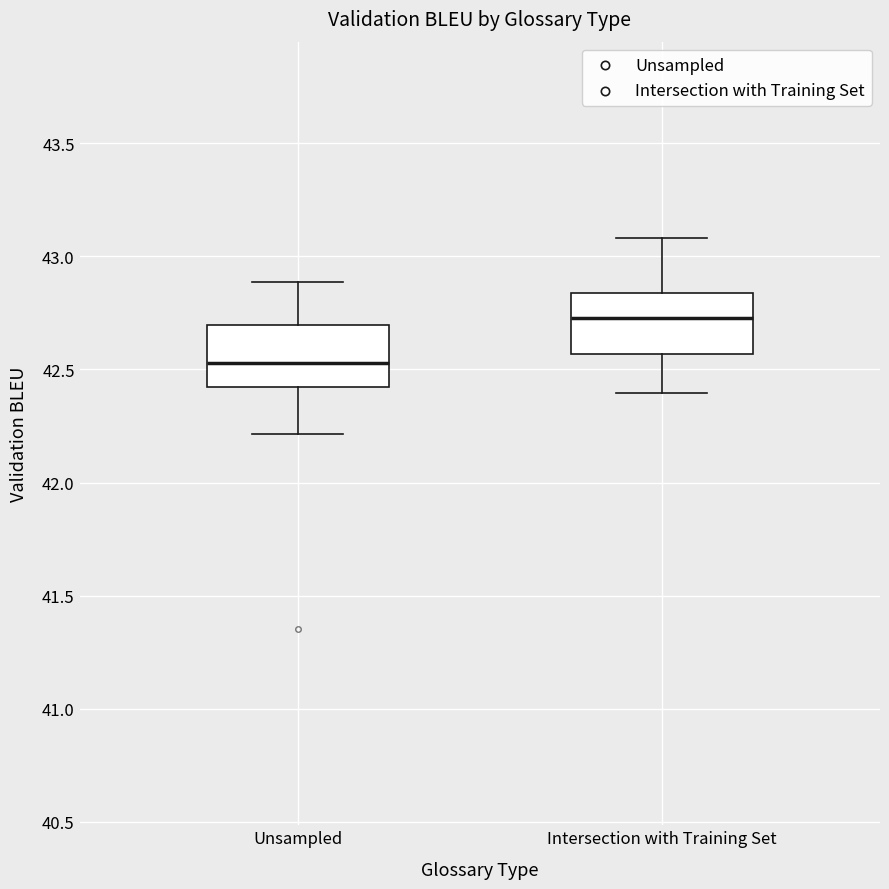

Where does the median line of the box for Unsampled sit on the y-axis? The values are not printed on the chart, so give them approximately, as read against the axis.

42.55